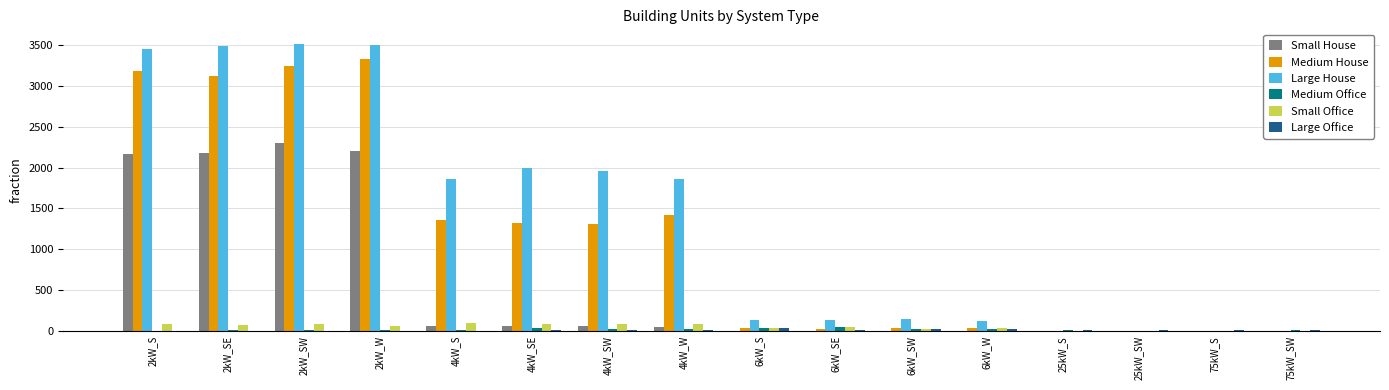

How many data points does each series have?

16